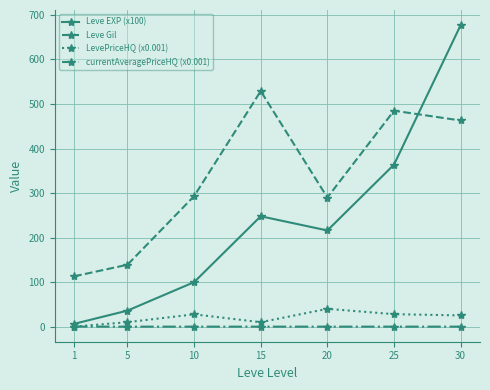

True or false: Leve EXP (x100) and LevePriceHQ (x0.001) cross at least once.

False